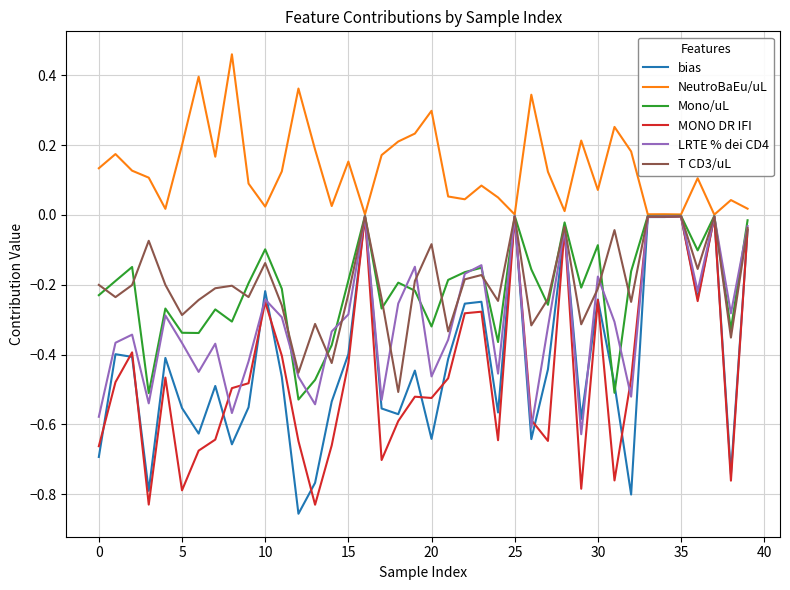

Which series has the largest range (max minus min)?

bias